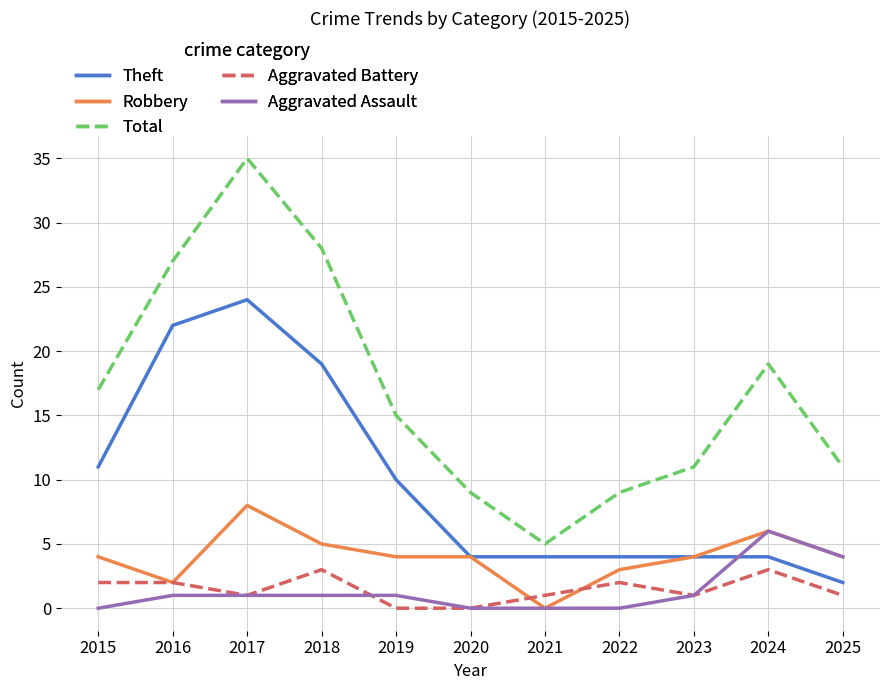

List the series in order of their peak value, highest first.

Total, Theft, Robbery, Aggravated Assault, Aggravated Battery